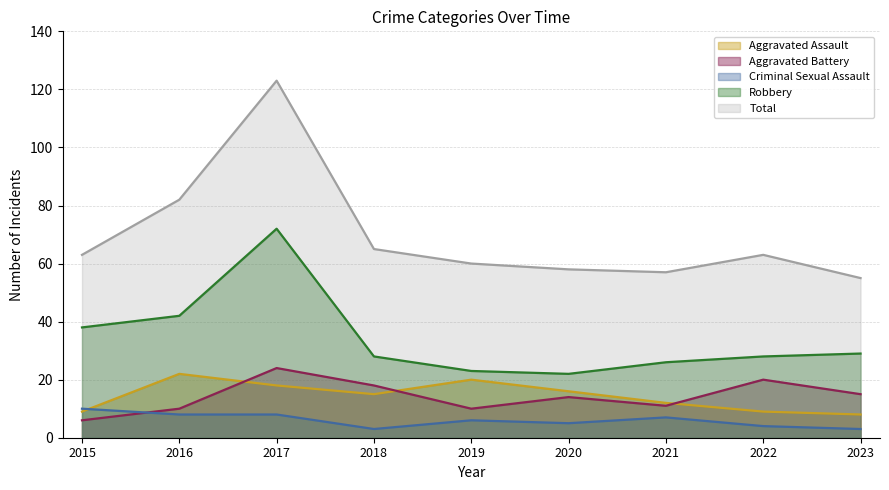

How many values in the Aggravated Assault series are below 15?

4